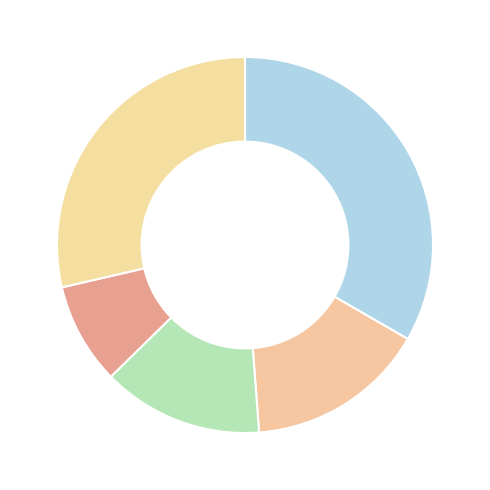

Rank the categories by value from lowest to highest.

Arizona, Georgia, Illinois, Florida, California